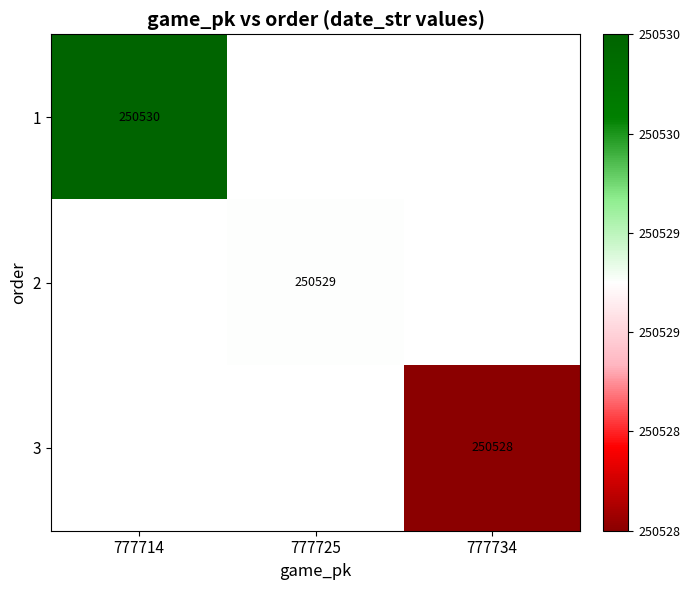

How many categories are shown in the chart?

3